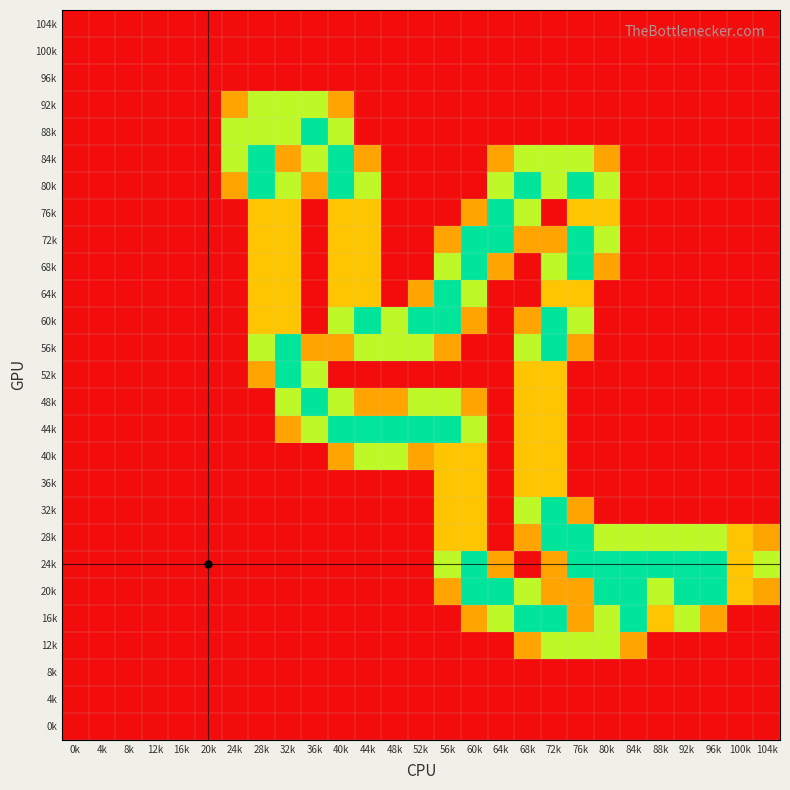

List the series in order of their peak value, lowest first.

104k, 100k, 96k, 8k, 4k, 0k, 36k, 92k, 40k, 12k, 88k, 84k, 80k, 76k, 72k, 68k, 64k, 60k, 56k, 52k, 48k, 44k, 32k, 28k, 24k, 20k, 16k